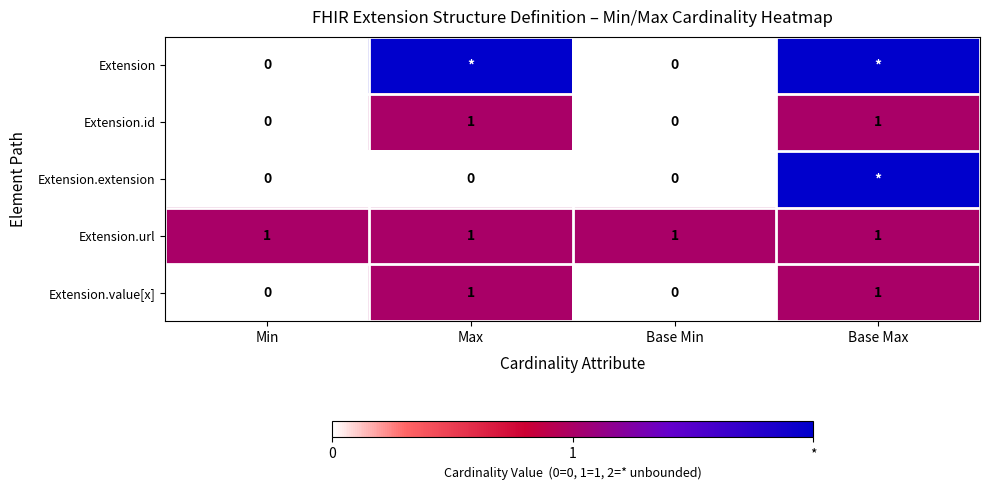

Which label corresponds to the largest value in the chart?

Max